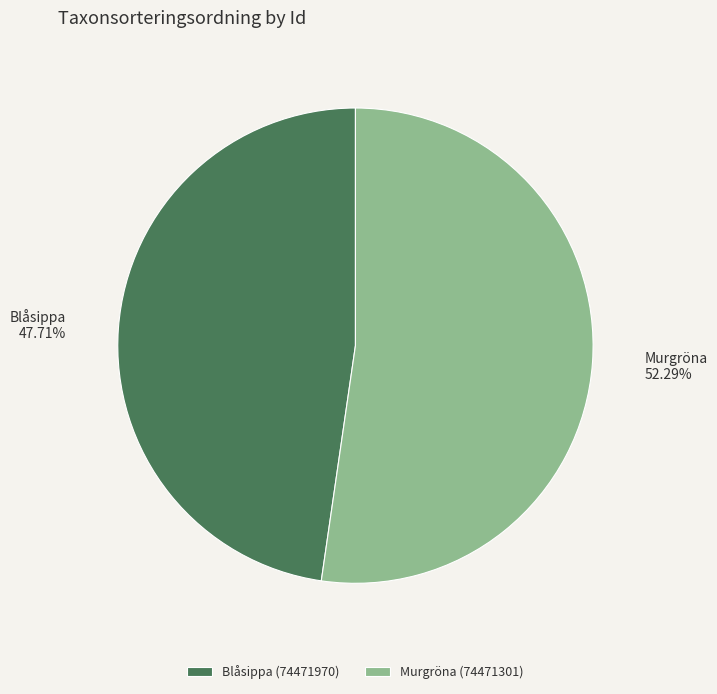

Do Murgröna and Blåsippa together represent more than half of the pie?

Yes